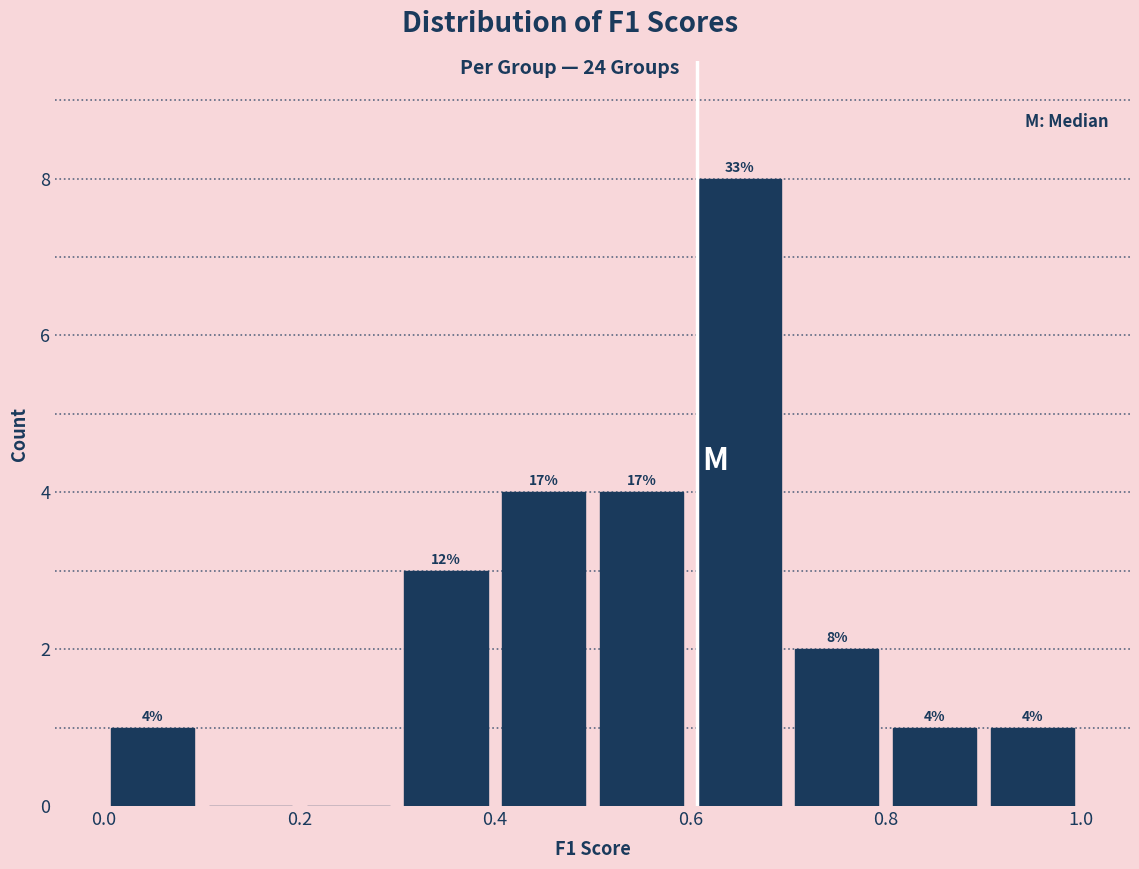

Which range on the x-axis has the tallest bar?

0.6 to 0.7